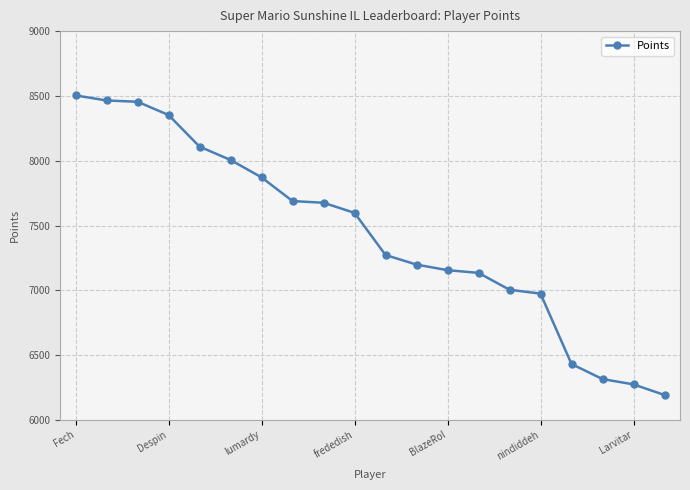

What is the minimum value shown in the chart?

6193